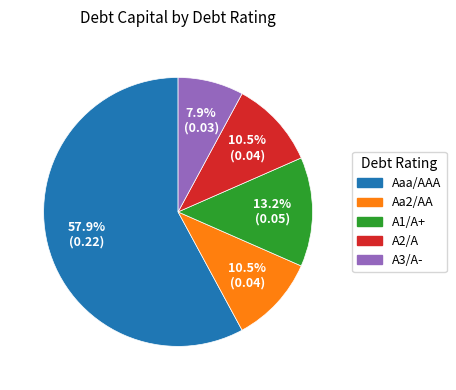

What is the total percentage of A2/A and Aaa/AAA?

68.4%